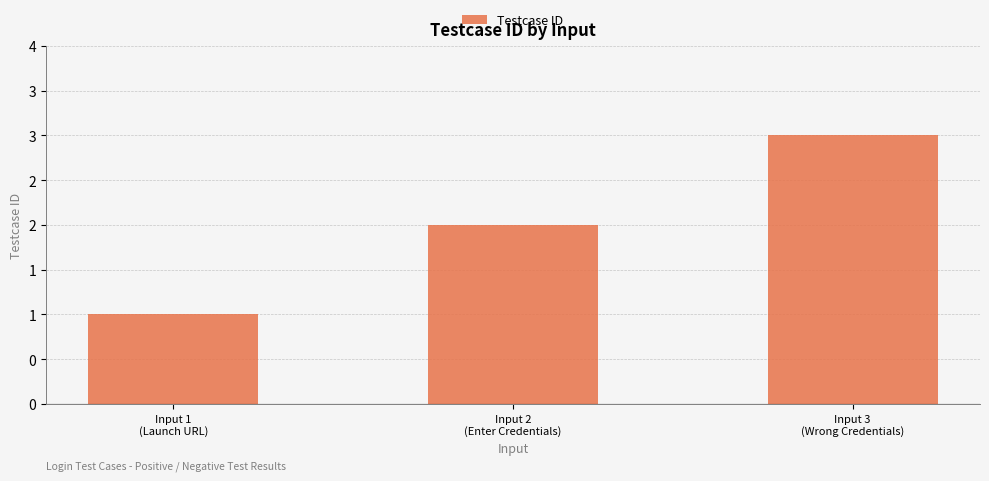

List the labels in order of value, largest first.

Input 3
(Wrong Credentials), Input 2
(Enter Credentials), Input 1
(Launch URL)